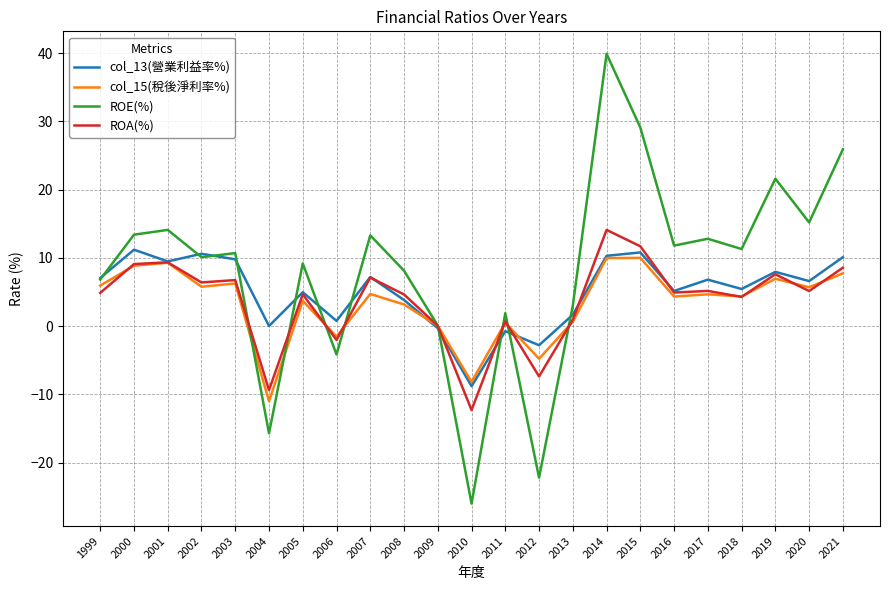

What is the average value of the col_15(稅後淨利率%) series?

3.4